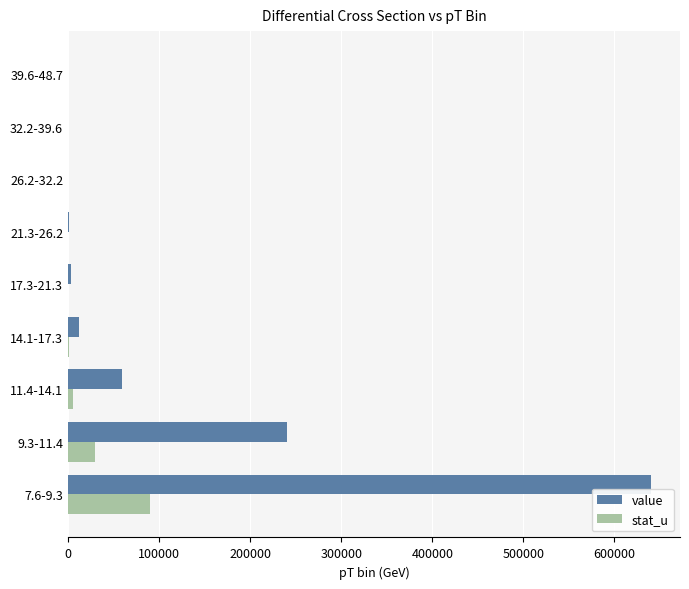

What is the sum of all value values?

955345.6